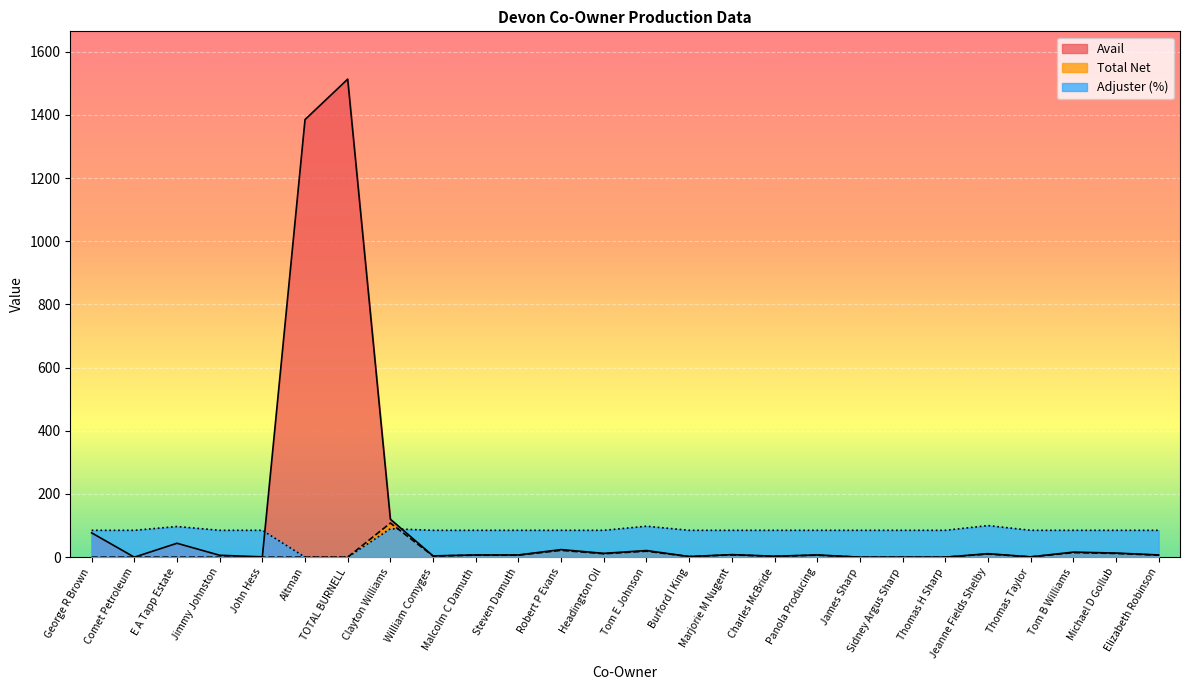

Which series has the largest total across all categories?

Avail